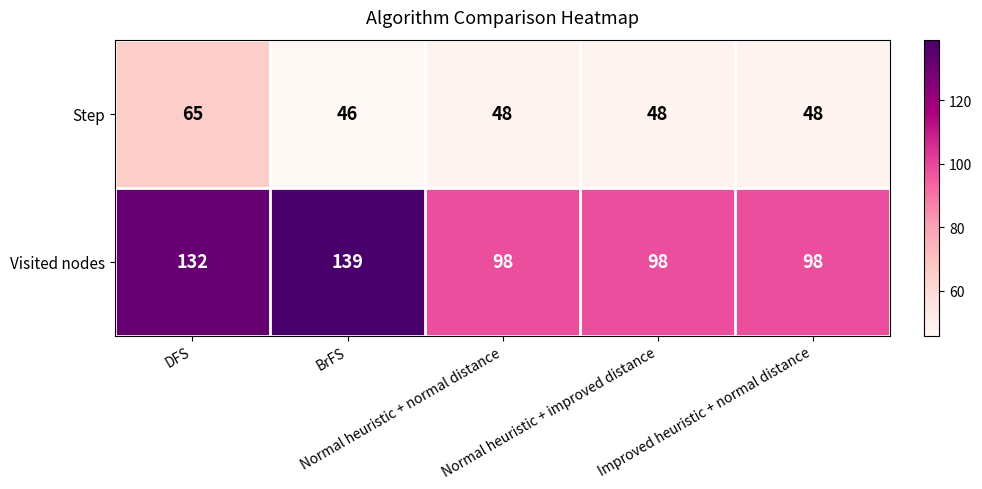

What is the maximum value shown in the chart?

139